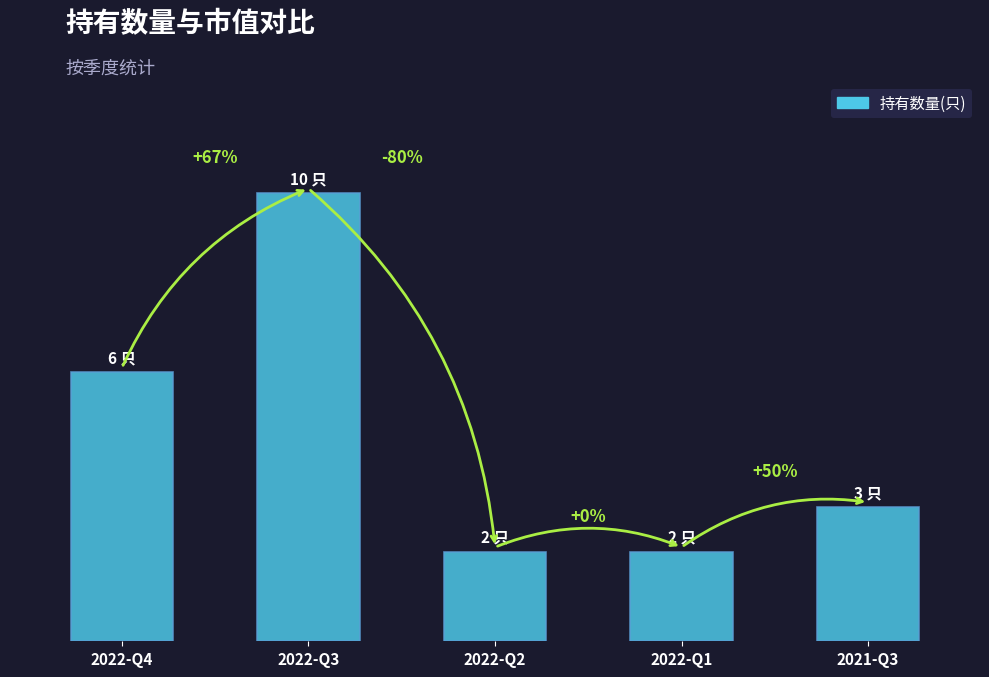

Are the bars horizontal?

No